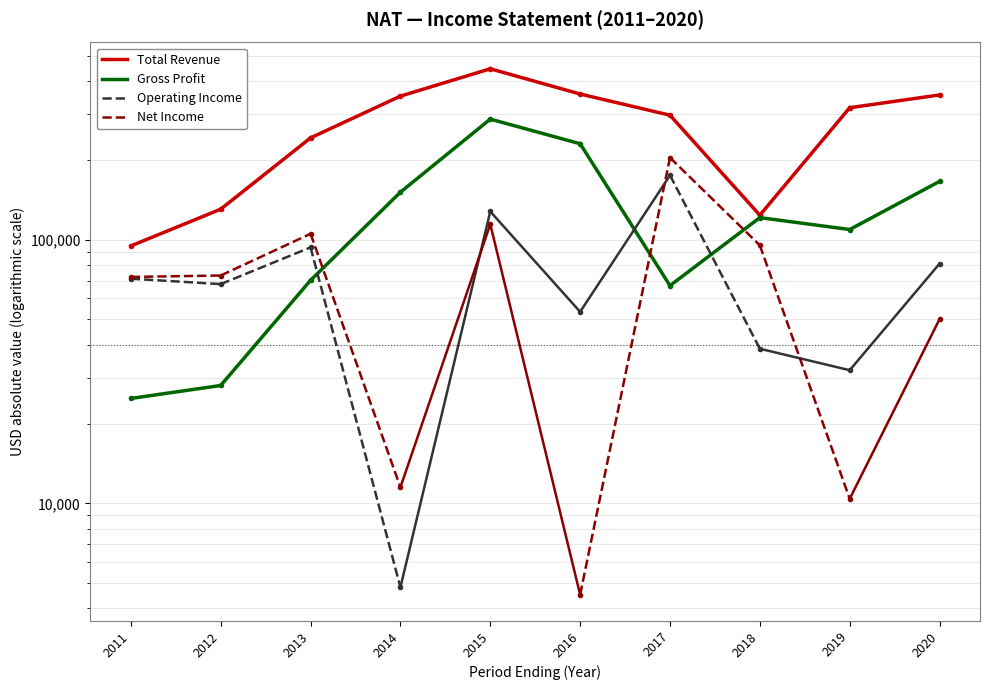

The value of Gross Profit at 2011 is 42317. True or false?

False